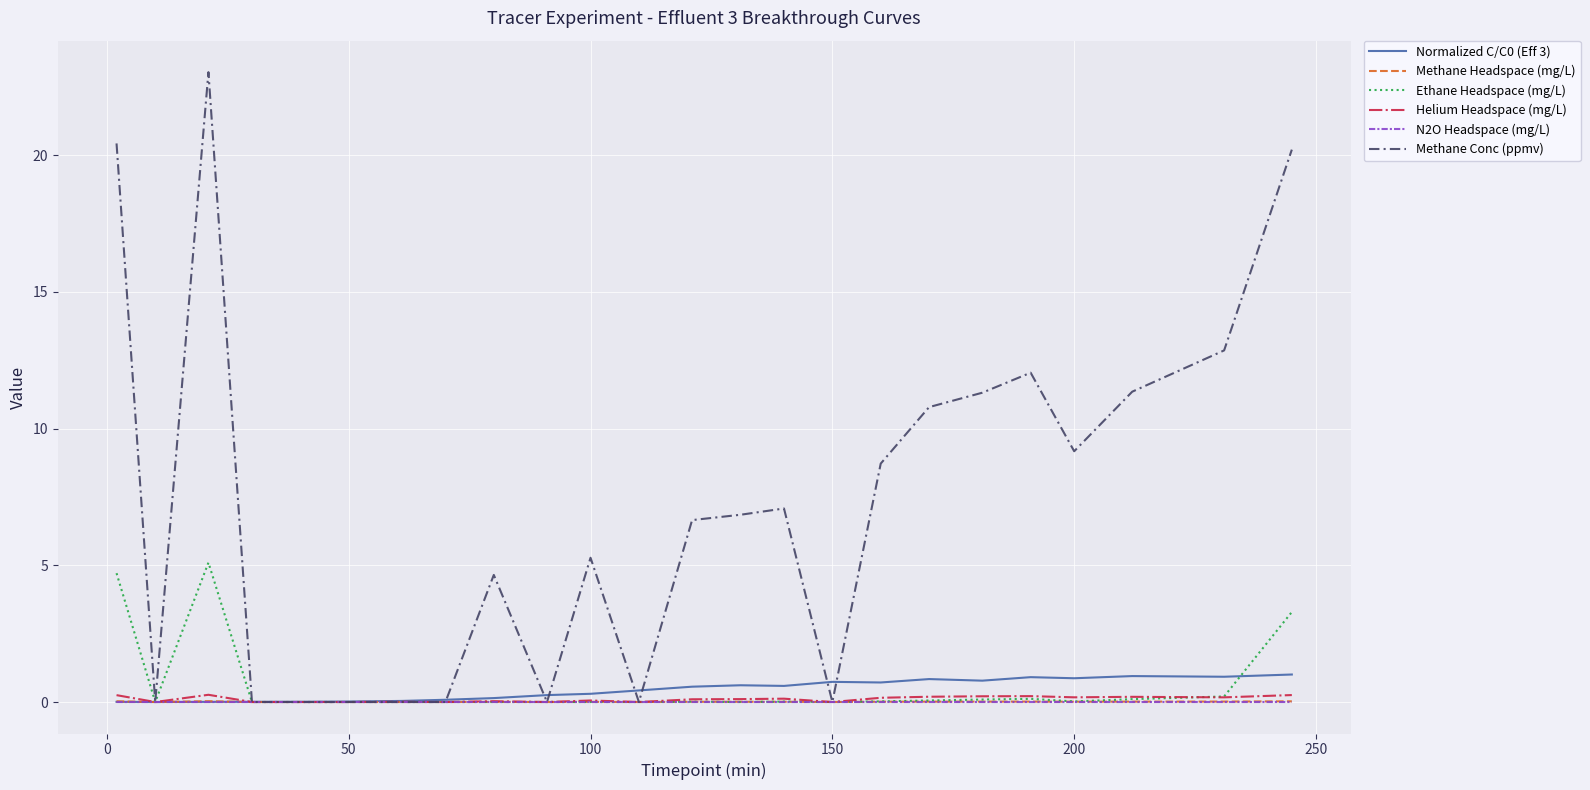

In Normalized C/C0 (Eff 3), how many points are lower than both neighbors (excluding endpoints)?

6